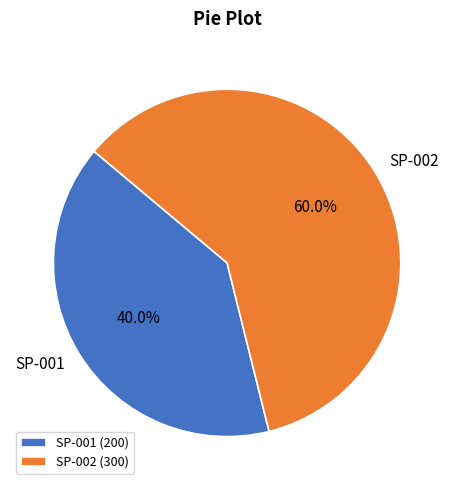

Is it true that SP-001 is 34% of the pie?

False